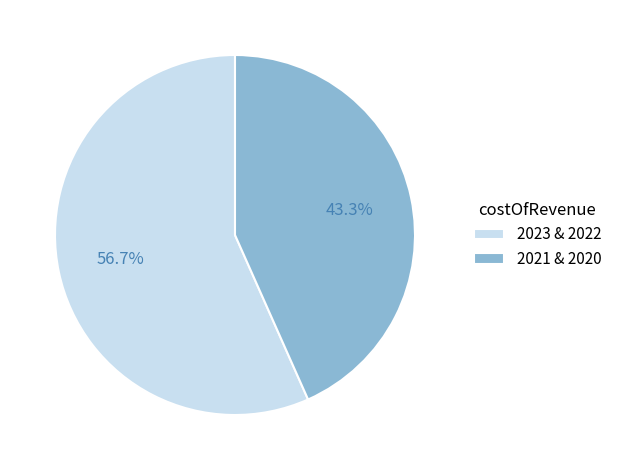

Which slice represents more than half of the pie?

2023 & 2022